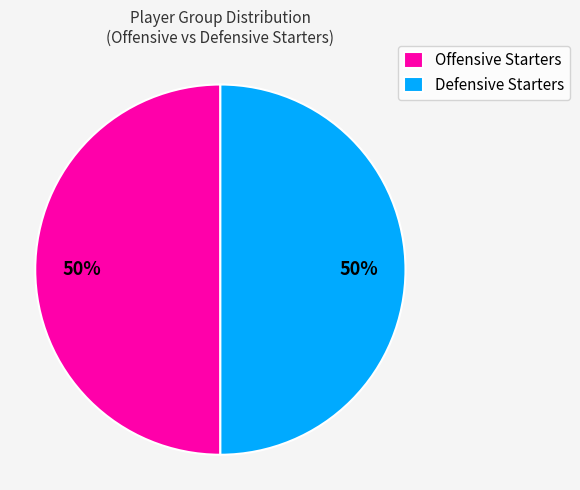

To the nearest percent, what percentage of the pie is Offensive Starters?

50%